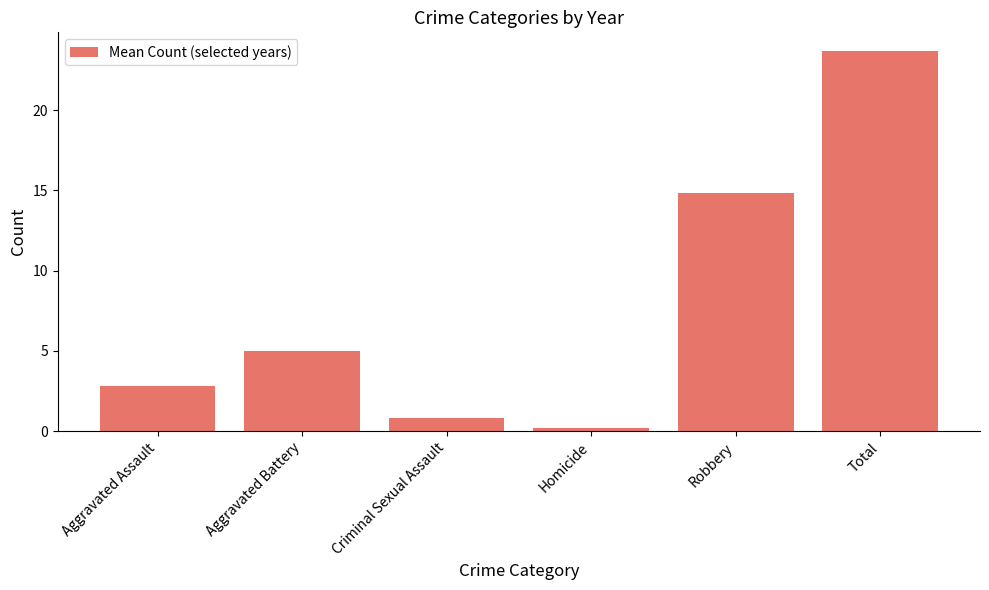

What is the difference between the maximum and minimum values?

23.5